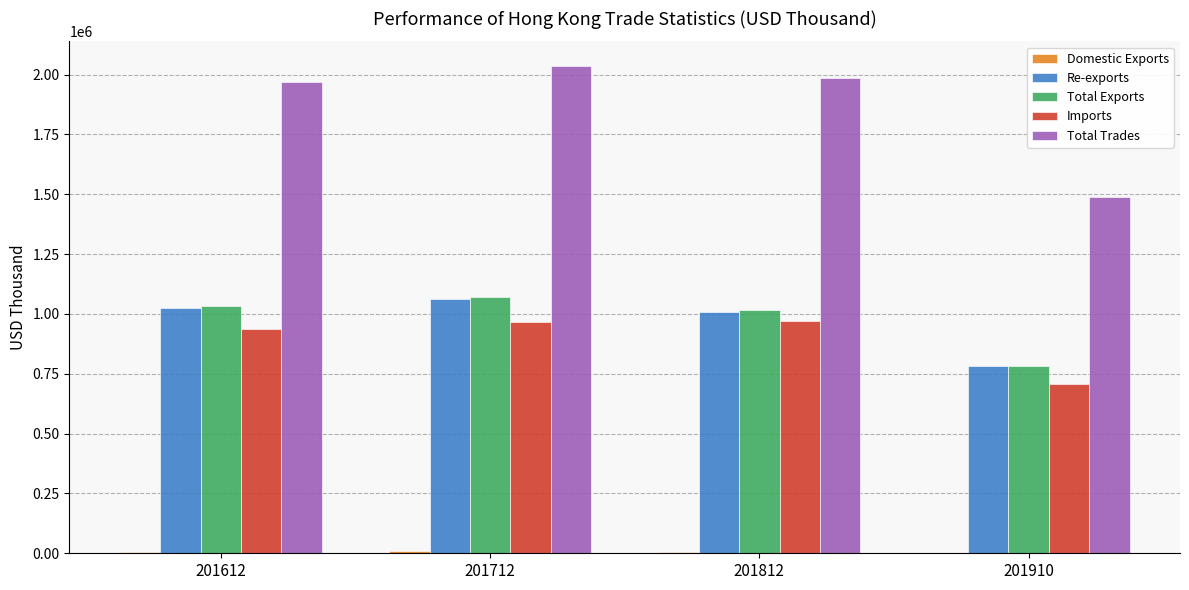

Where is Imports nearest to the value 839011?

201612